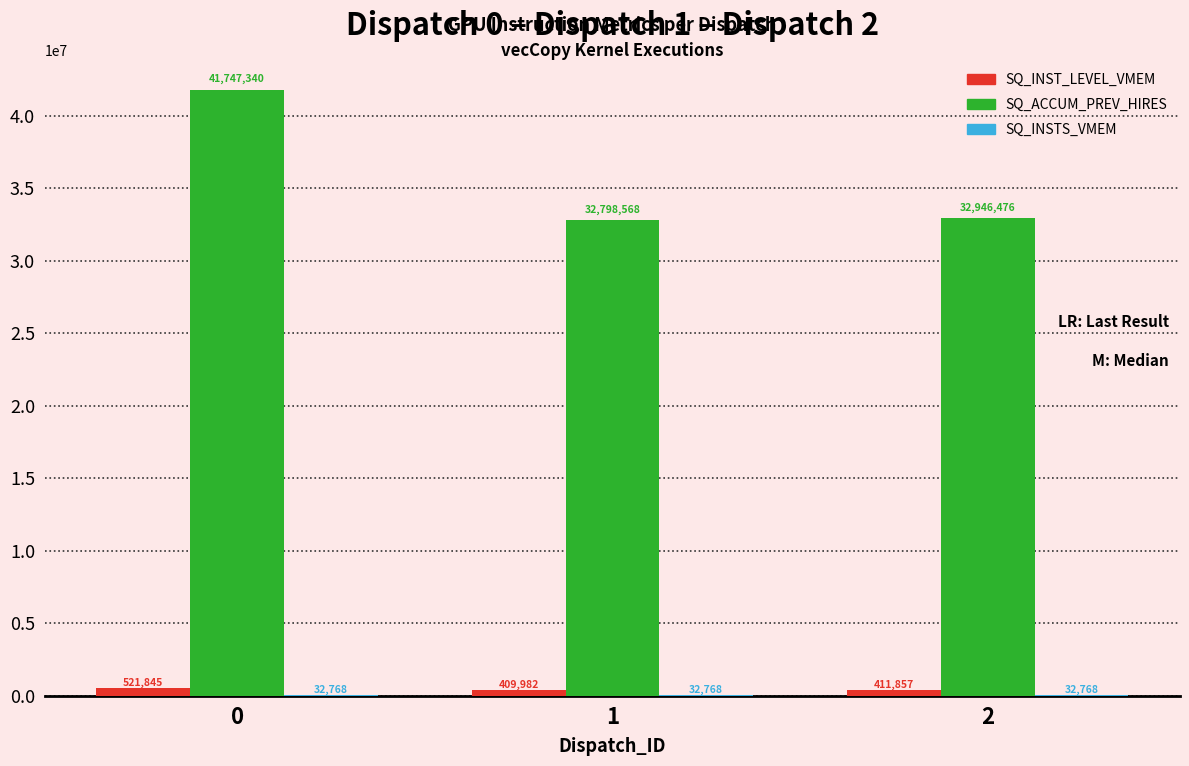

What is the average value of the SQ_INST_LEVEL_VMEM series?

447895